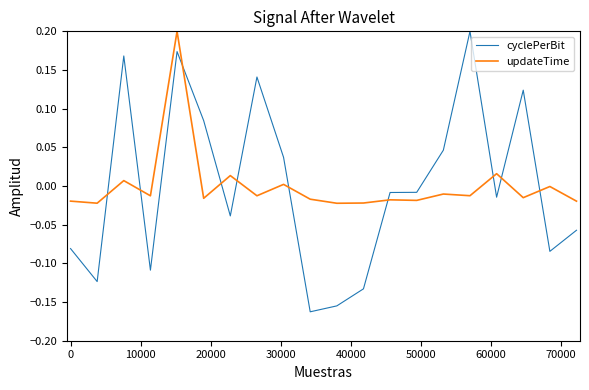

After their last crossing, which series has the higher values: updateTime or cyclePerBit?

updateTime